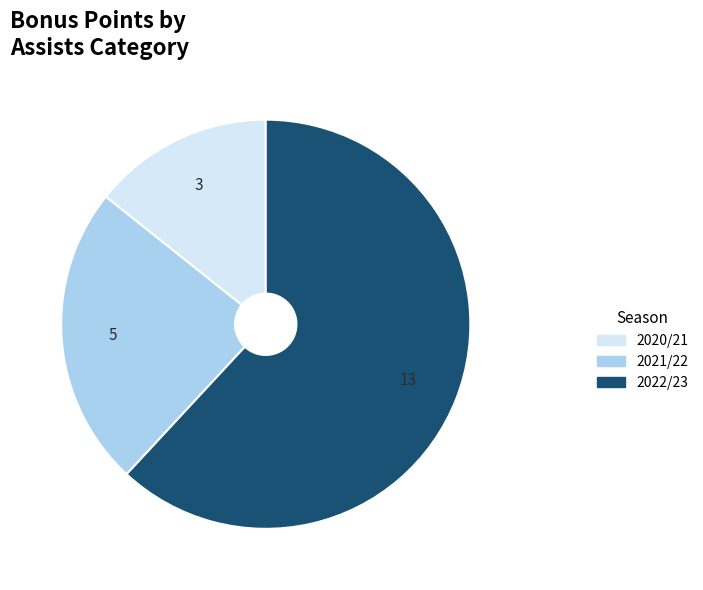

Is there a majority slice in this chart?

Yes